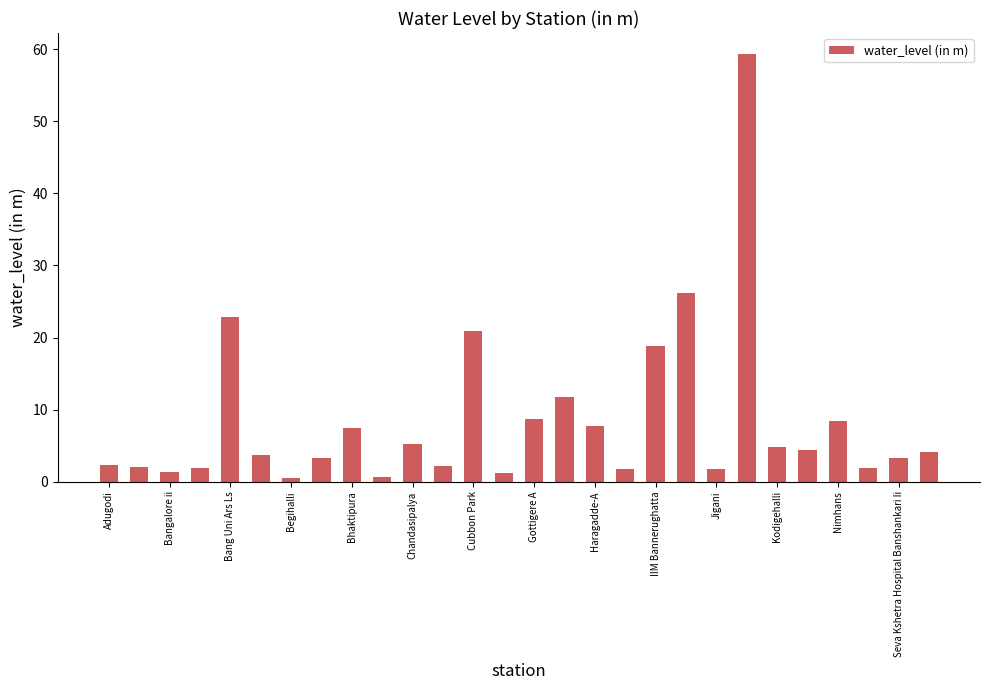

What is the minimum value shown in the chart?

0.5